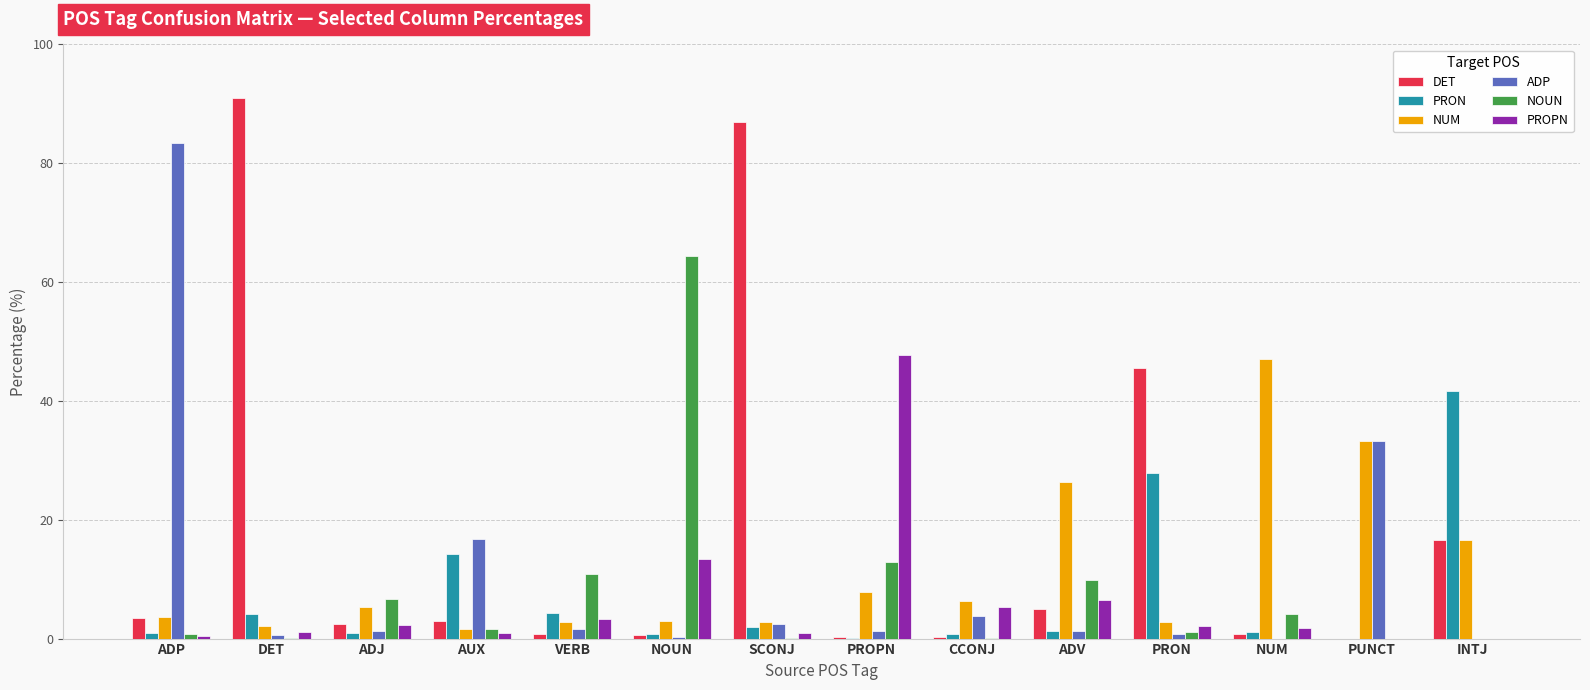

At which label does DET first exceed 2?

ADP